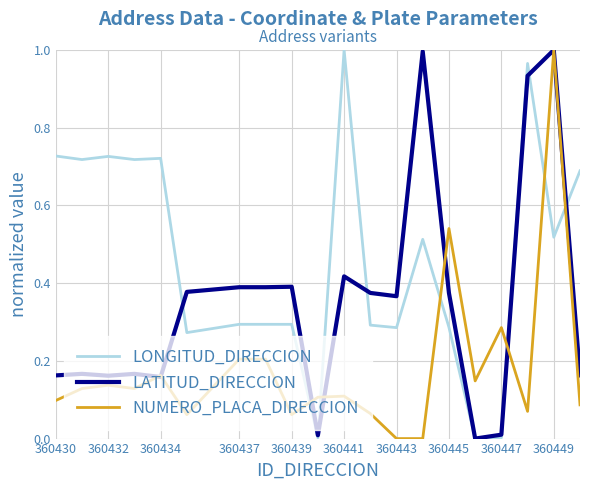

Which series has the largest total across all categories?

LONGITUD_DIRECCION